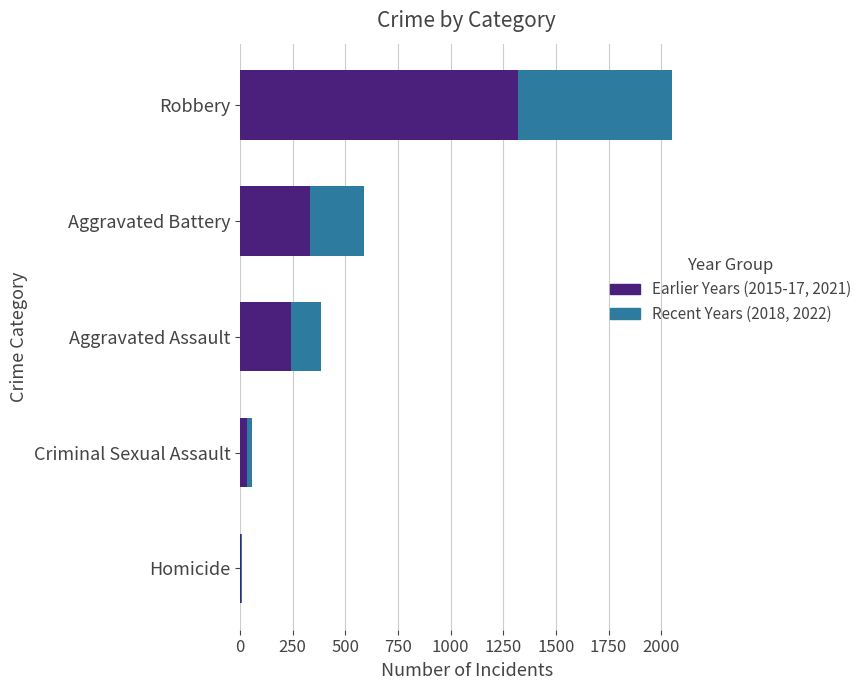

What is the total value across all series at Aggravated Assault?

385